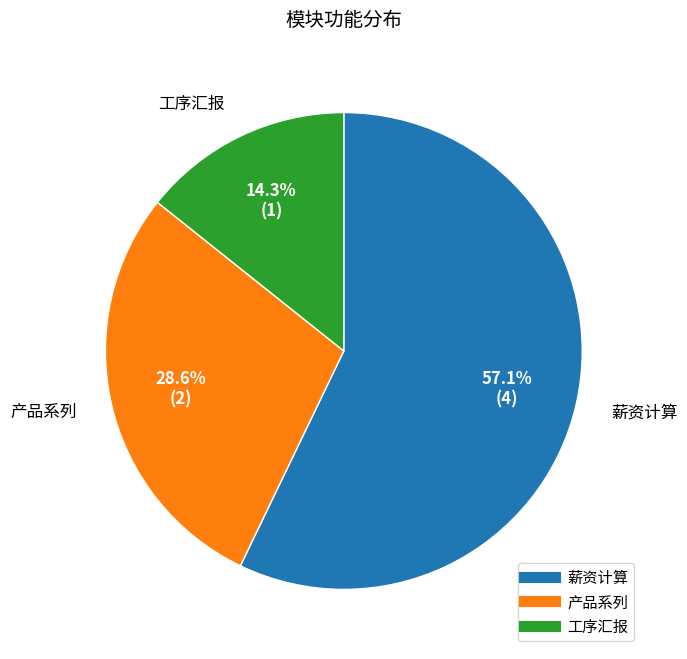

To the nearest percent, what percentage of the pie is 产品系列?

29%